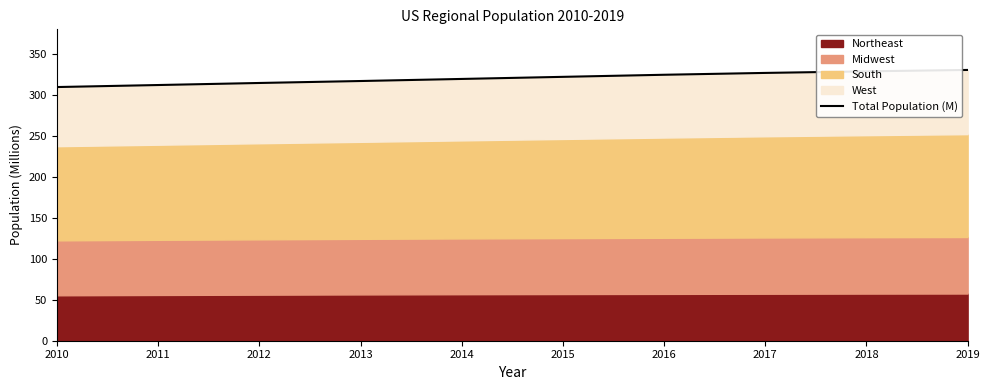

Rank the categories by value from highest to lowest.

2019, 2018, 2017, 2016, 2015, 2014, 2013, 2012, 2011, 2010